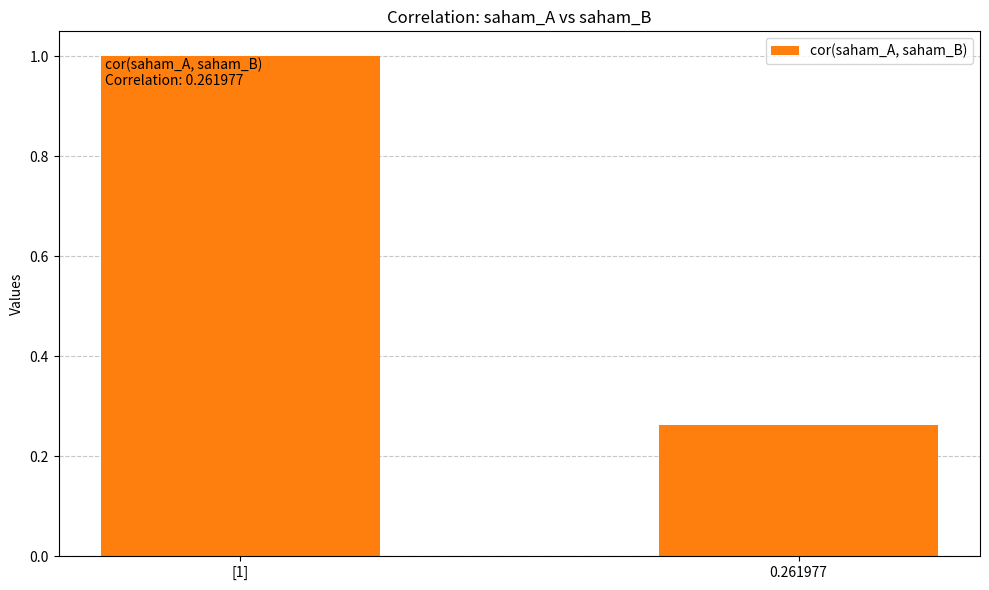

What is the sum of all values?

1.3